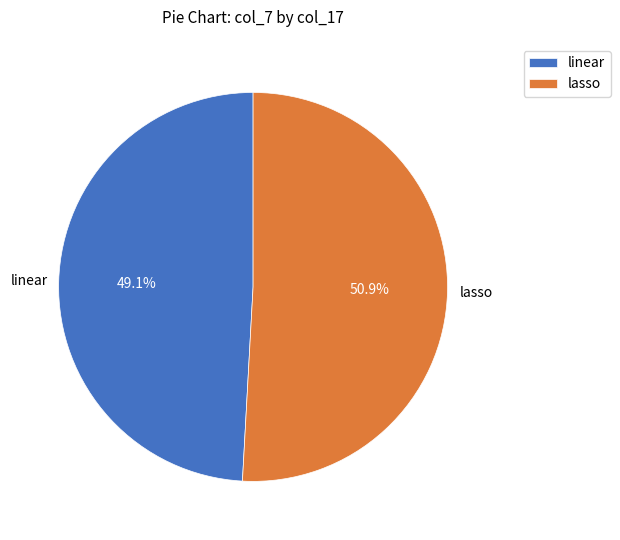

To the nearest percent, what is the difference between the largest and smallest slice percentages?

2%